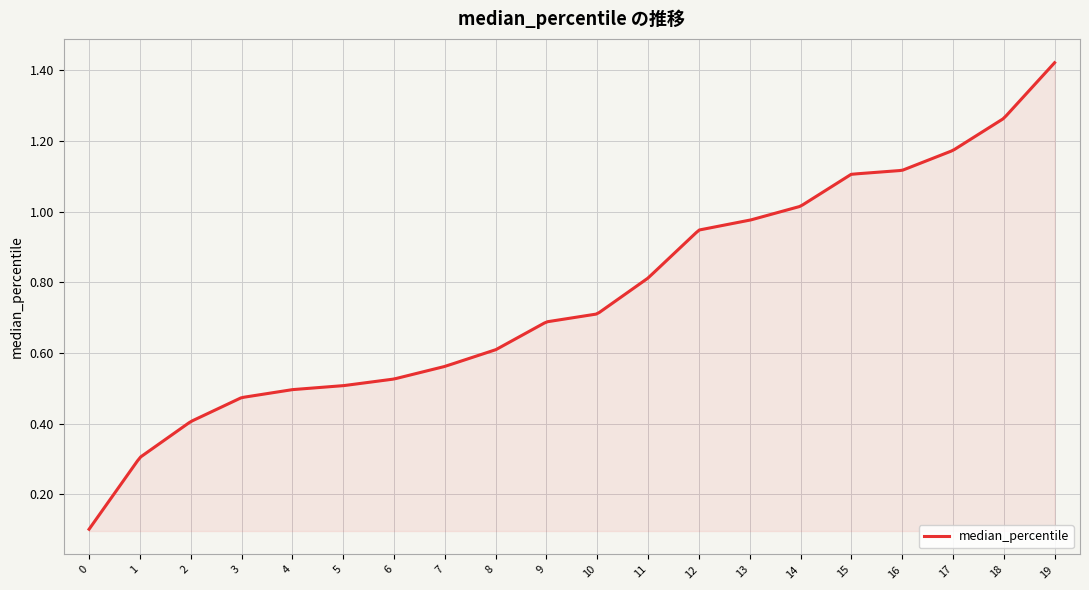

How many lines are shown in the chart?

1